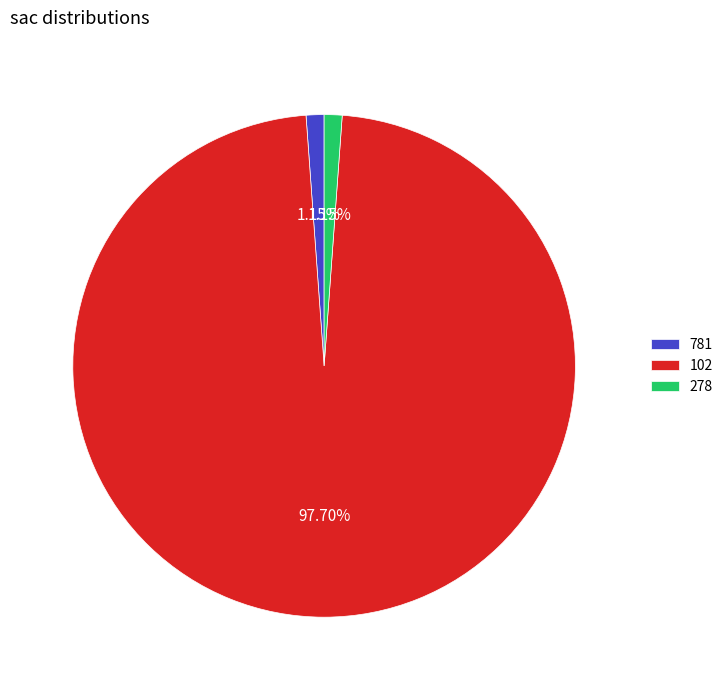

What percentage is NOT represented by 102?

2.3%